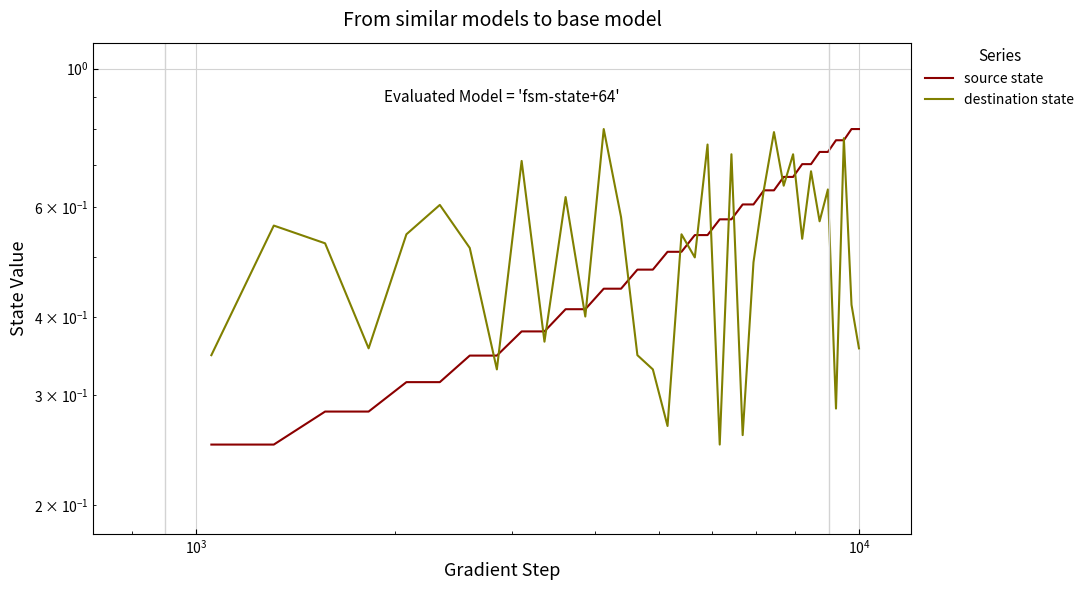

Reading left to right, transcribe all the data shown in this chart.

source state: 0.2	0.2	0.3	0.3	0.3	0.3	0.3	0.3	0.4	0.4	0.4	0.4	0.4	0.4	0.5	0.5	0.5	0.5	0.5	0.5	0.6	0.6	0.6	0.6	0.6	0.6	0.7	0.7	0.7	0.7	0.7	0.7	0.8	0.8	0.8	0.8
destination state: 0.3	0.6	0.5	0.4	0.5	0.6	0.5	0.3	0.7	0.4	0.6	0.4	0.8	0.6	0.3	0.3	0.3	0.5	0.5	0.8	0.2	0.7	0.3	0.5	0.6	0.8	0.6	0.7	0.5	0.7	0.6	0.6	0.3	0.8	0.4	0.4